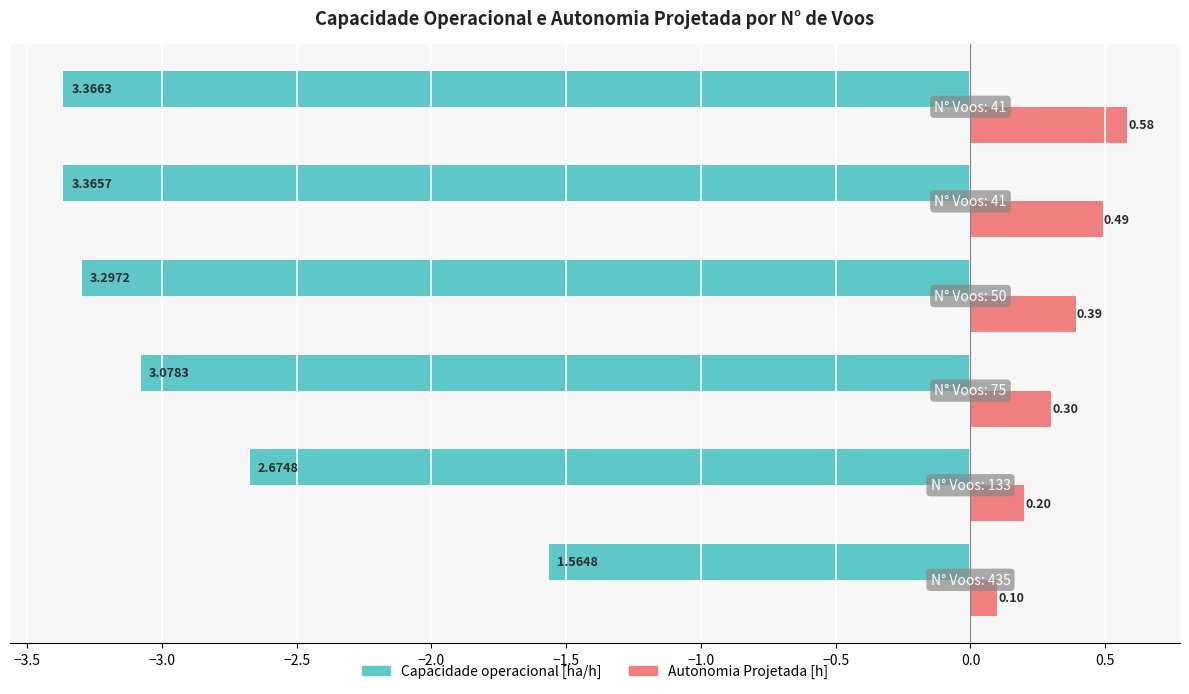

What is the sum of all Autonomia Projetada [h] values?

2.1